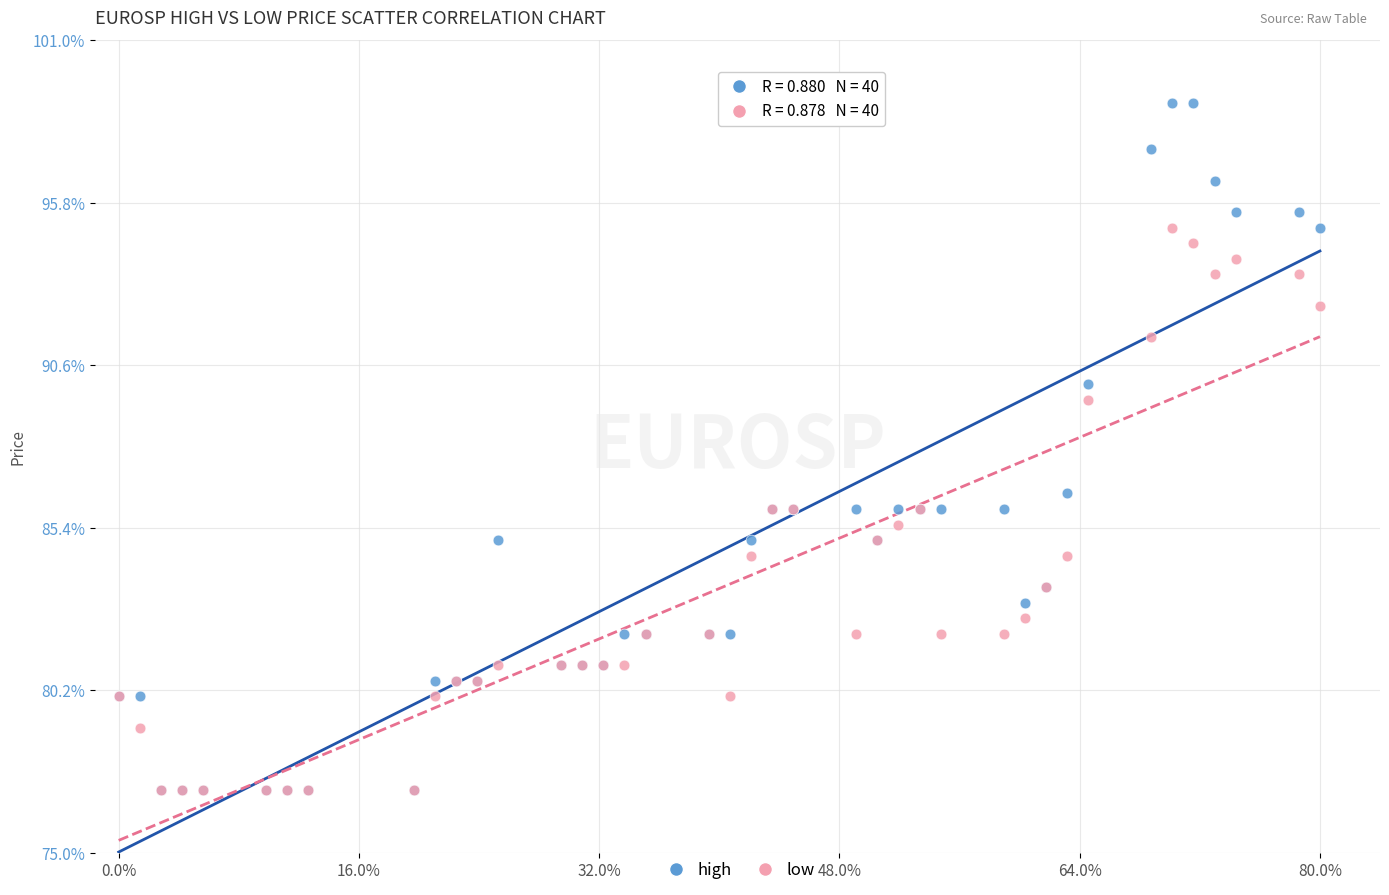

Which series reaches the maximum Y coordinate?

high